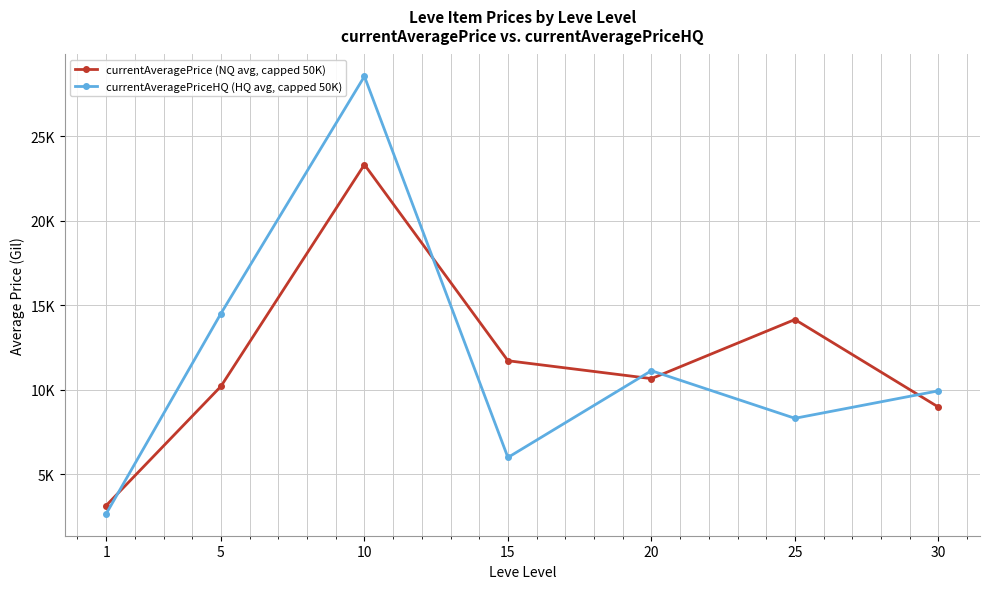

Rank the categories by currentAveragePrice (NQ avg, capped 50K) value from lowest to highest.

1, 30, 5, 20, 15, 25, 10